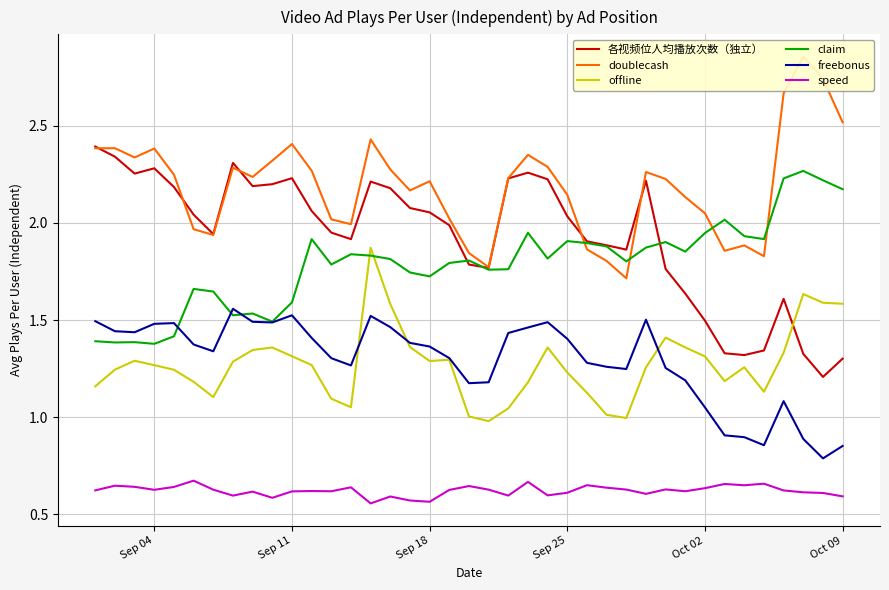

Does the chart display data point markers on the line(s)?

No